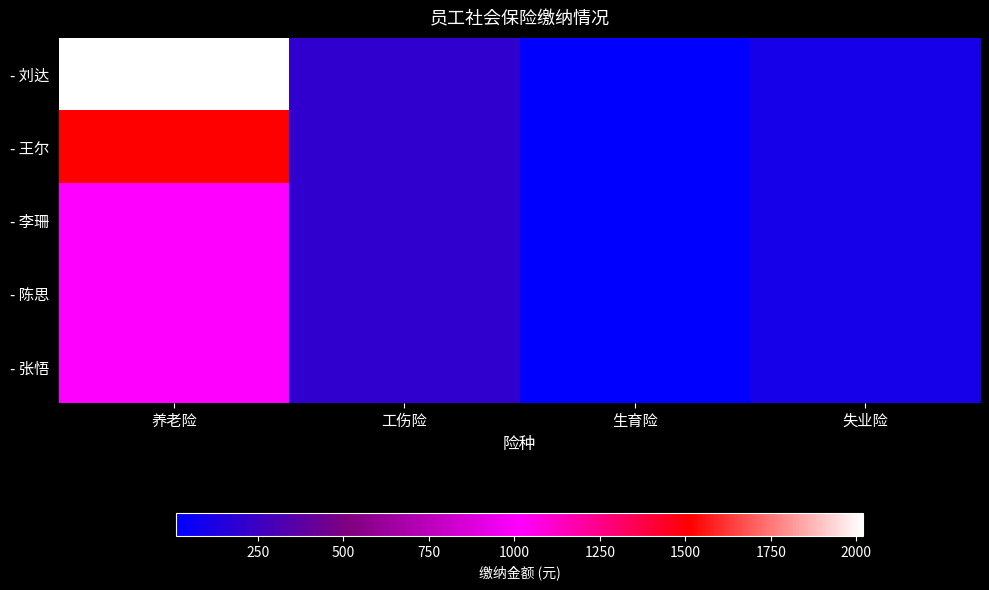

Reading left to right, list all the values displayed in this chart.

- 刘达: 养老险=2020.1	工伤险=202.2	生育险=10.4	失业险=101.4
- 王尔: 养老险=1515.1	工伤险=202.2	生育险=10.4	失业险=101.4
- 李珊: 养老险=1010.1	工伤险=202.2	生育险=10.4	失业险=101.4
- 陈思: 养老险=1010.1	工伤险=202.2	生育险=10.4	失业险=101.4
- 张悟: 养老险=1010.1	工伤险=202.2	生育险=10.4	失业险=101.4